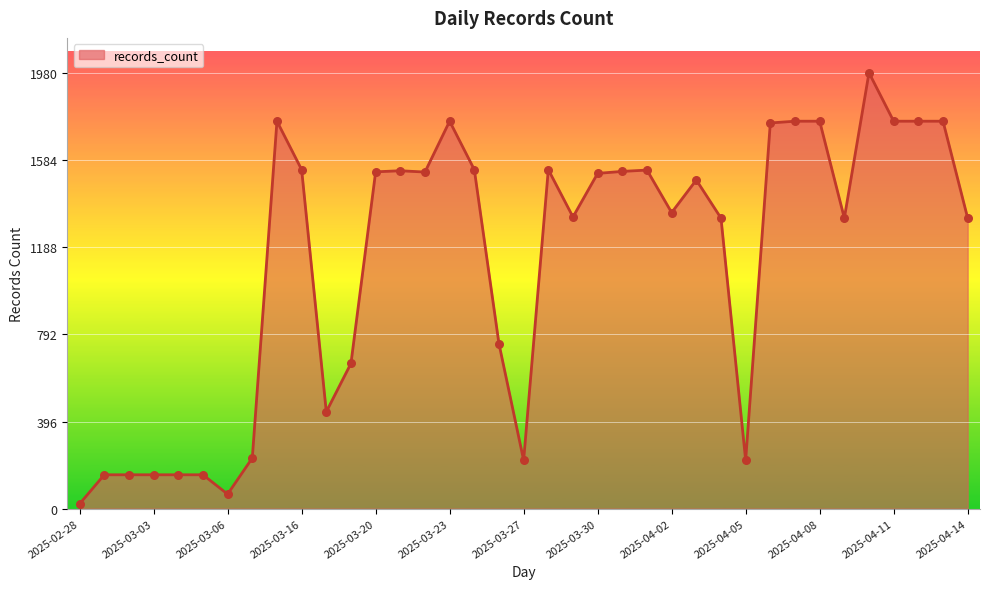

What is the difference between the maximum and minimum values?

1958